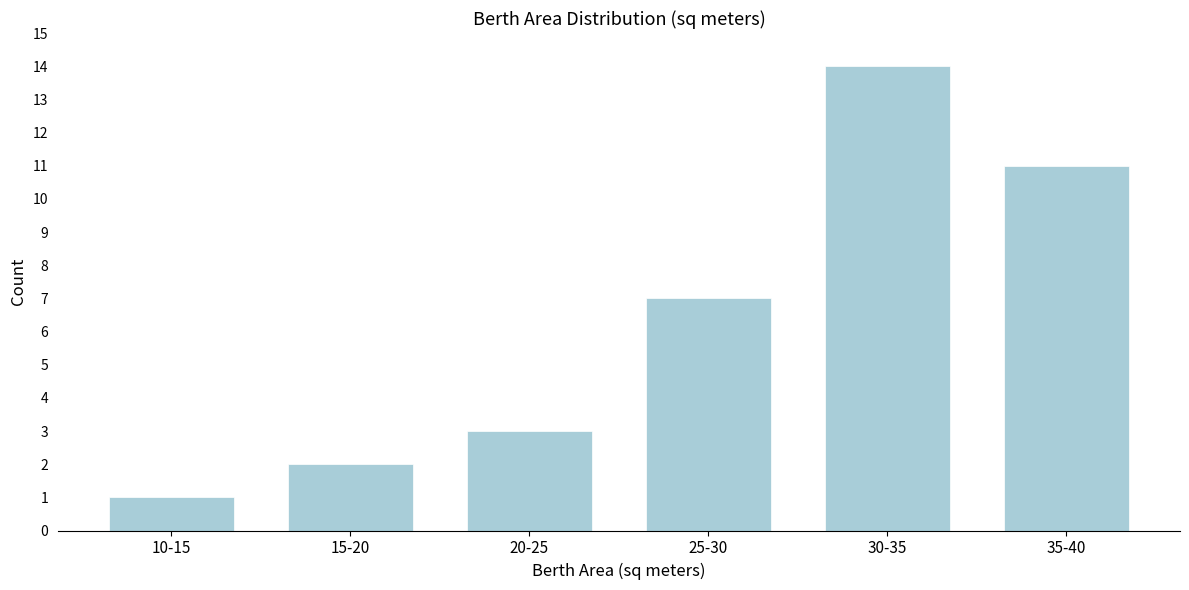

Reading right to left, transcribe all the data shown in this chart.

35-40=11	30-35=14	25-30=7	20-25=3	15-20=2	10-15=1